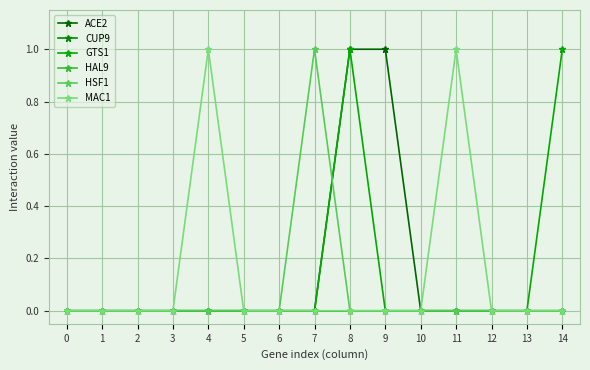

Reading left to right, transcribe all the data shown in this chart.

ACE2: 0=0	1=0	2=0	3=0	4=0	5=0	6=0	7=0	8=1	9=1	10=0	11=0	12=0	13=0	14=0
CUP9: 0=0	1=0	2=0	3=0	4=0	5=0	6=0	7=0	8=0	9=0	10=0	11=0	12=0	13=0	14=0
GTS1: 0=0	1=0	2=0	3=0	4=0	5=0	6=0	7=0	8=1	9=0	10=0	11=0	12=0	13=0	14=1
HAL9: 0=0	1=0	2=0	3=0	4=0	5=0	6=0	7=0	8=0	9=0	10=0	11=0	12=0	13=0	14=0
HSF1: 0=0	1=0	2=0	3=0	4=0	5=0	6=0	7=1	8=0	9=0	10=0	11=0	12=0	13=0	14=0
MAC1: 0=0	1=0	2=0	3=0	4=1	5=0	6=0	7=0	8=0	9=0	10=0	11=1	12=0	13=0	14=0